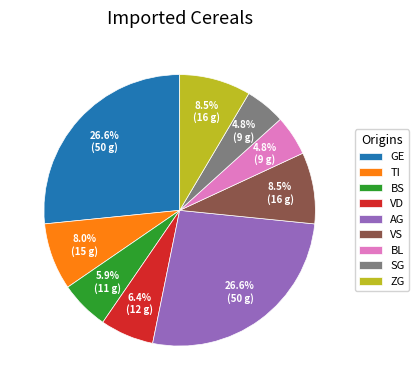

Is the sum of BL and VD greater than half?

No